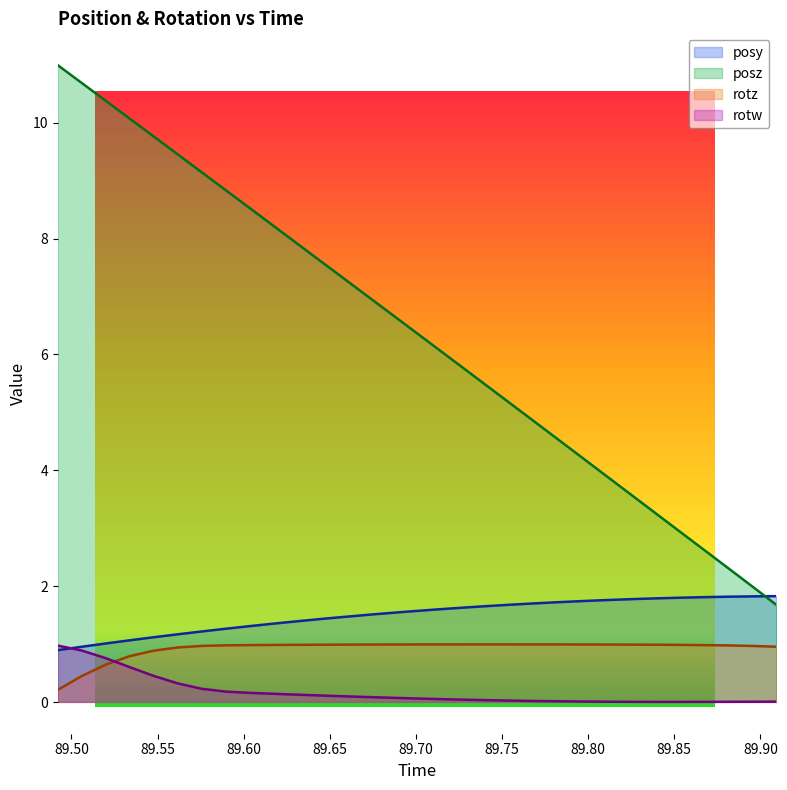

What is the label of the 4th point from the right?

89.86719